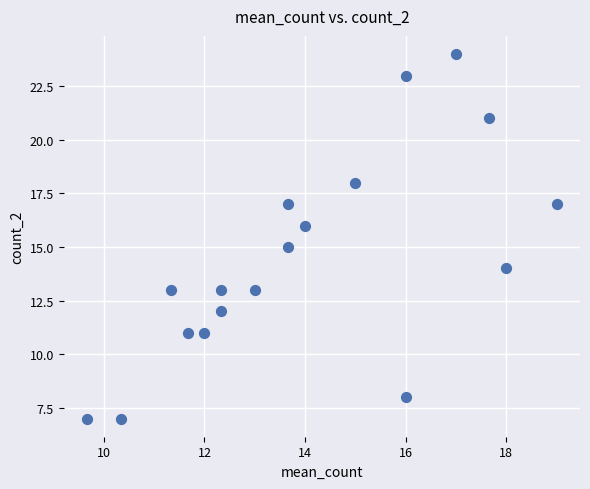

What is the range of Y values (max minus min)?

17